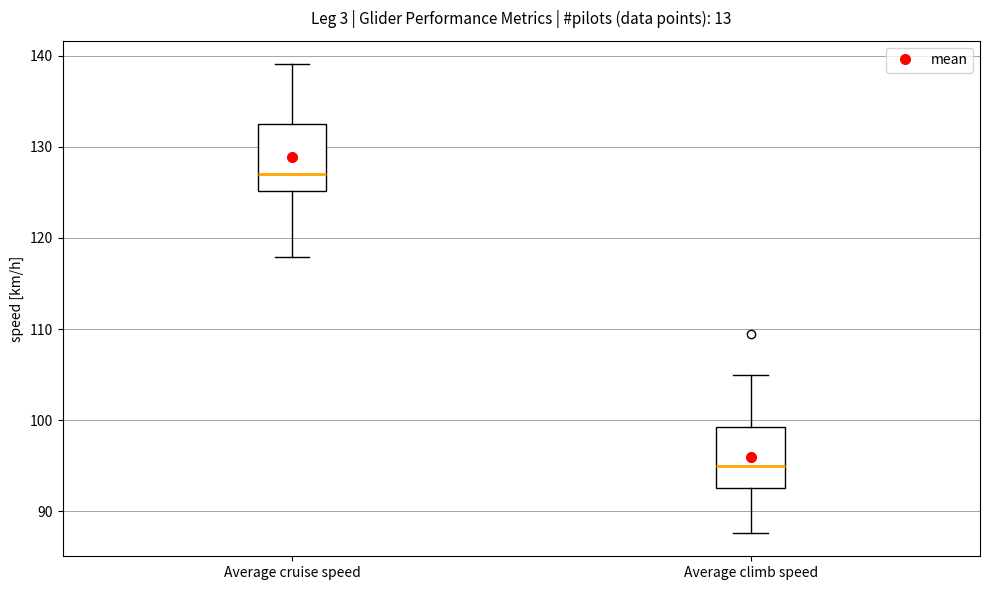

Reading left to right, read every box against the y-axis: the position of its median line, the range the box covers, and the ends of its whiskers. The values are not printed on the chart, so give them approximately, as read against the axis.

Average cruise speed: median 127, box 125 to 132, whiskers 118 to 139
Average climb speed: median 95, box 93 to 99, whiskers 88 to 105